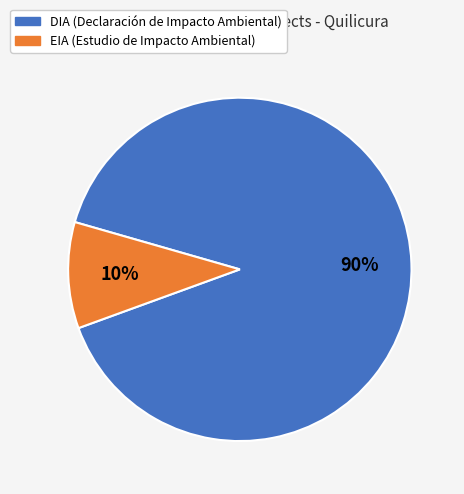

What is the ratio of the value at DIA to the value at EIA?

9.0